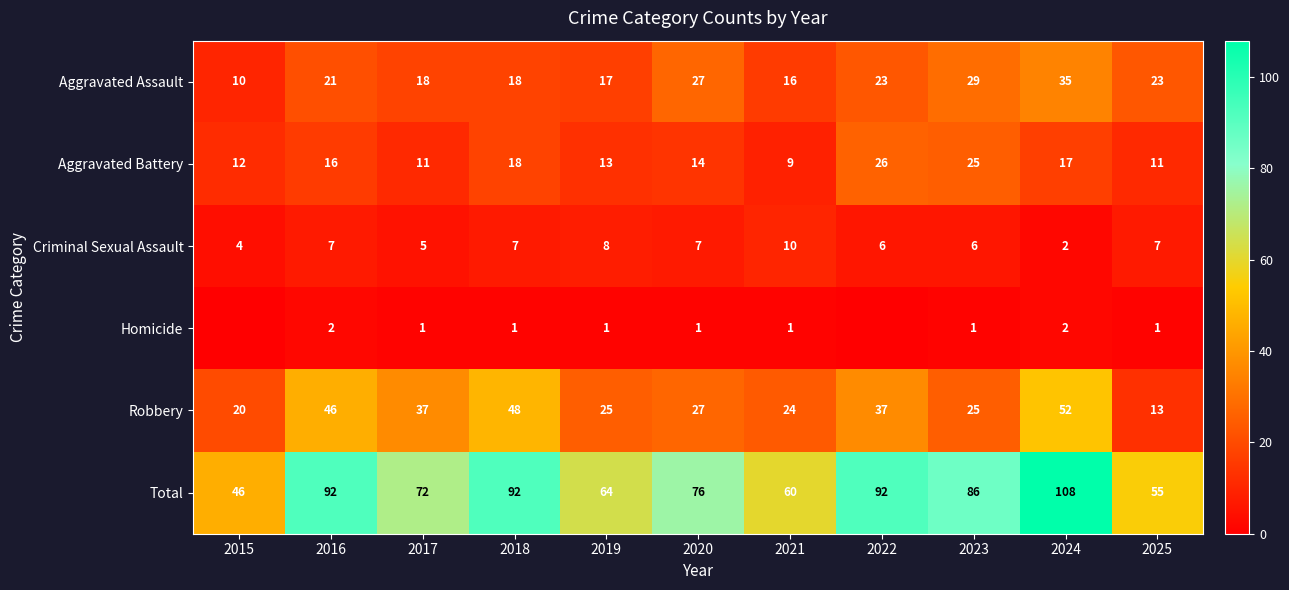

What is the difference between the Robbery values at 2024 and 2023?

27